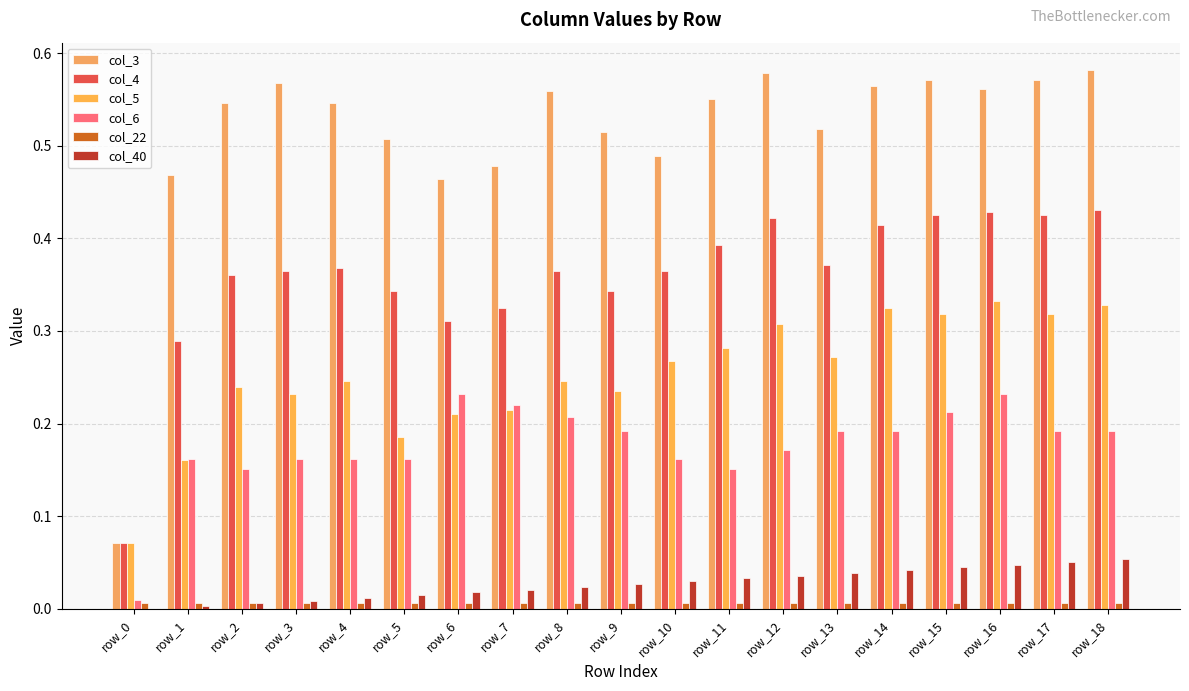

Reading right to left, extract all data points from this chart.

col_3: 0.6	0.6	0.6	0.6	0.6	0.5	0.6	0.6	0.5	0.5	0.6	0.5	0.5	0.5	0.5	0.6	0.5	0.5	0.1
col_4: 0.4	0.4	0.4	0.4	0.4	0.4	0.4	0.4	0.4	0.3	0.4	0.3	0.3	0.3	0.4	0.4	0.4	0.3	0.1
col_5: 0.3	0.3	0.3	0.3	0.3	0.3	0.3	0.3	0.3	0.2	0.2	0.2	0.2	0.2	0.2	0.2	0.2	0.2	0.1
col_6: 0.2	0.2	0.2	0.2	0.2	0.2	0.2	0.2	0.2	0.2	0.2	0.2	0.2	0.2	0.2	0.2	0.2	0.2	0.0
col_22: 0.0	0.0	0.0	0.0	0.0	0.0	0.0	0.0	0.0	0.0	0.0	0.0	0.0	0.0	0.0	0.0	0.0	0.0	0.0
col_40: 0.1	0.1	0.0	0.0	0.0	0.0	0.0	0.0	0.0	0.0	0.0	0.0	0.0	0.0	0.0	0.0	0.0	0.0	0.0